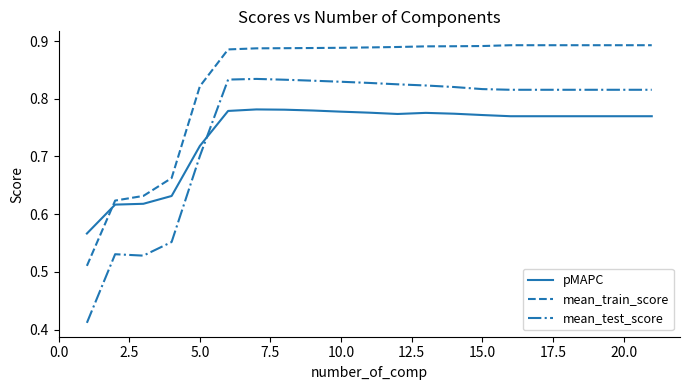

Which series has the largest total across all categories?

mean_train_score